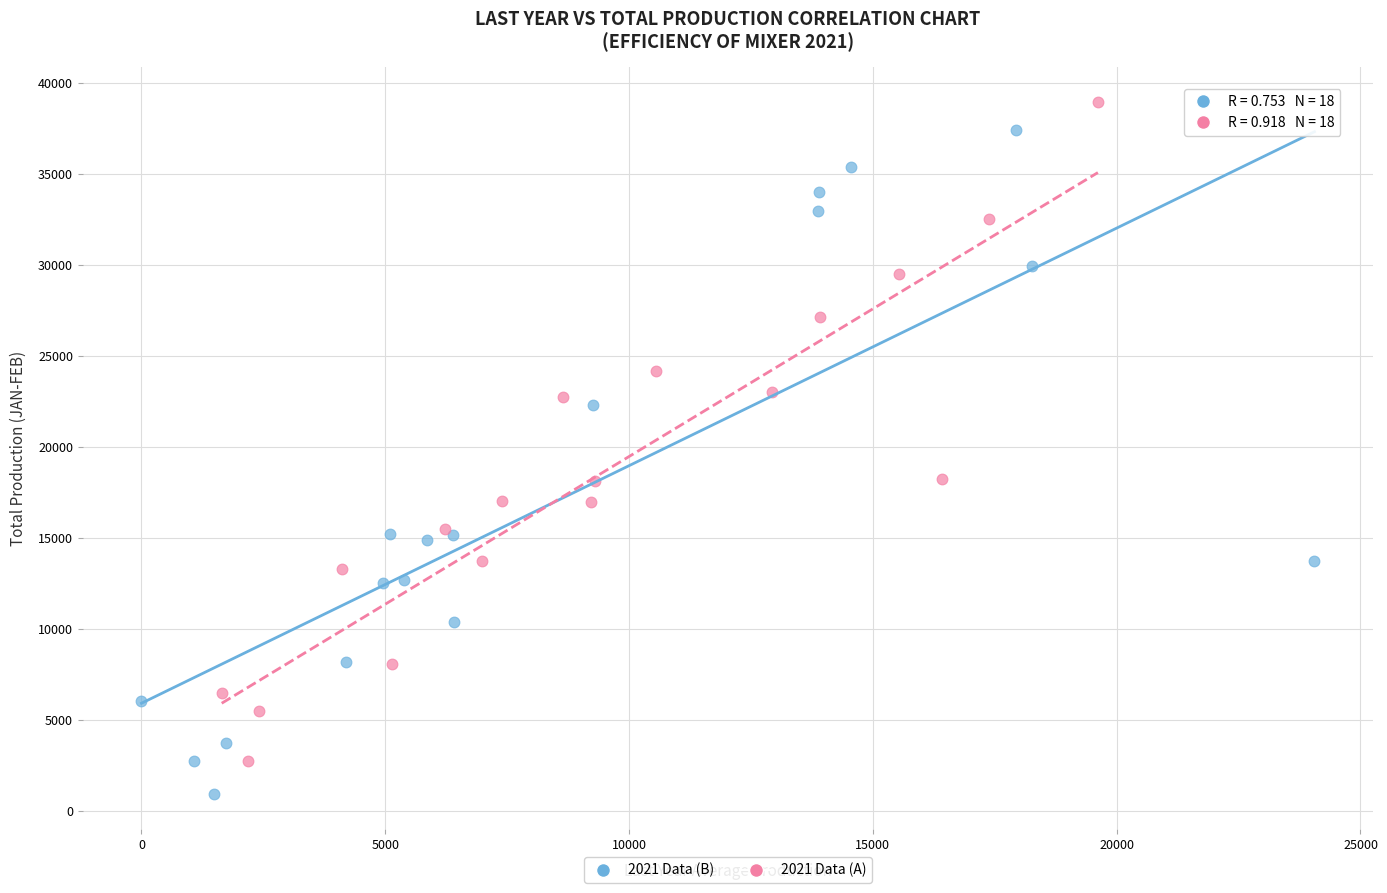

Which series reaches the minimum Y coordinate?

2021 Data (B)